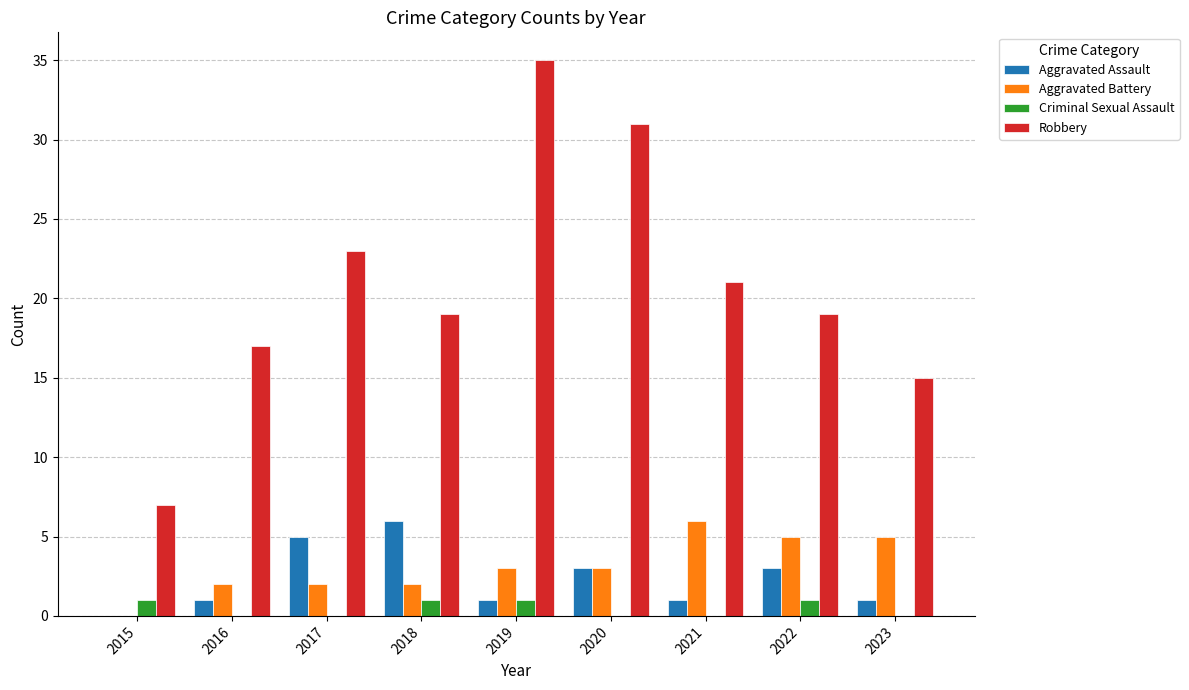

Reading left to right, what are all the values shown in this chart?

Aggravated Assault: 0	1	5	6	1	3	1	3	1
Aggravated Battery: 0	2	2	2	3	3	6	5	5
Criminal Sexual Assault: 1	0	0	1	1	0	0	1	0
Robbery: 7	17	23	19	35	31	21	19	15